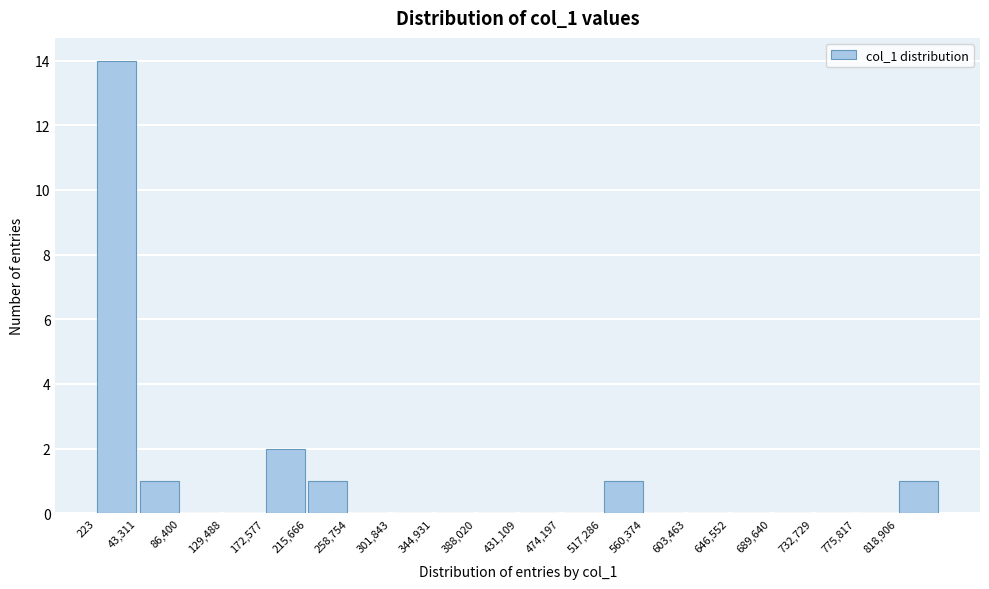

Over which range of the x-axis is the bar tallest?

0 to 45000